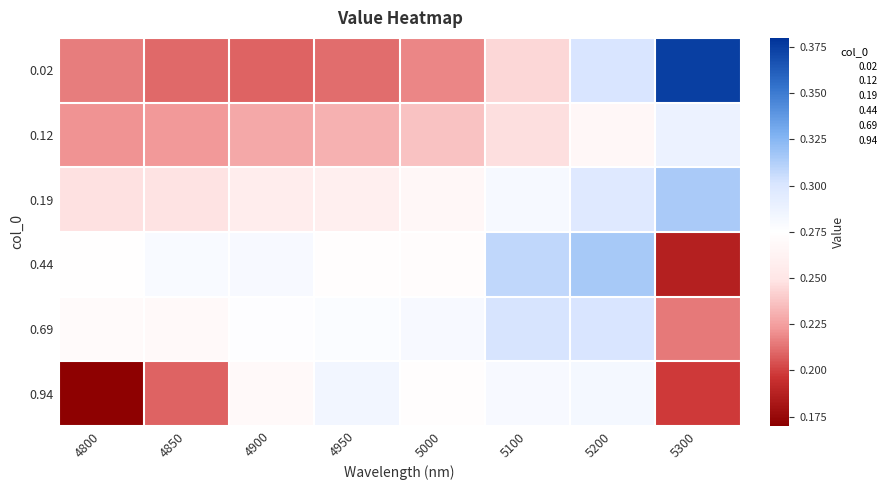

Which series has the largest range (max minus min)?

0.02